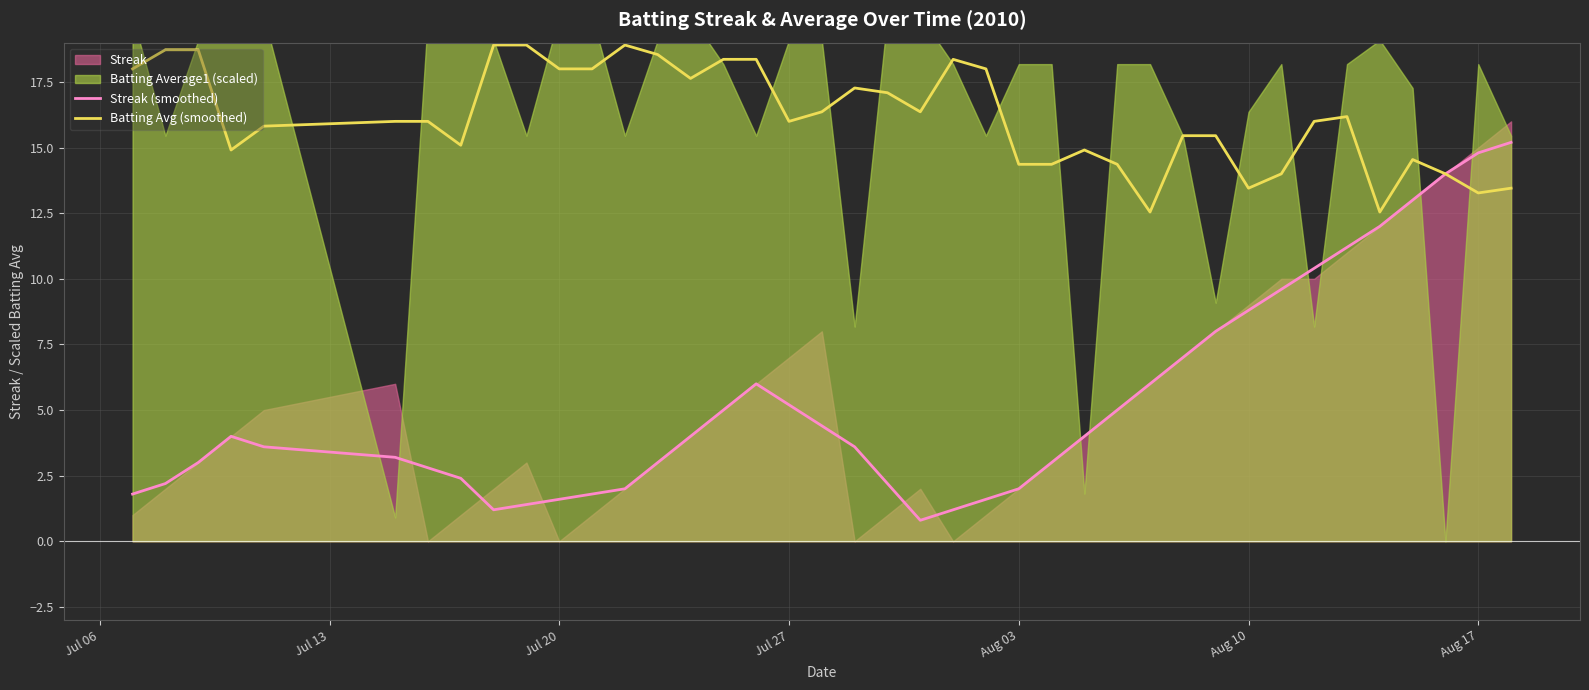

In Streak (smoothed), how many points are higher than both neighbors (excluding endpoints)?

2